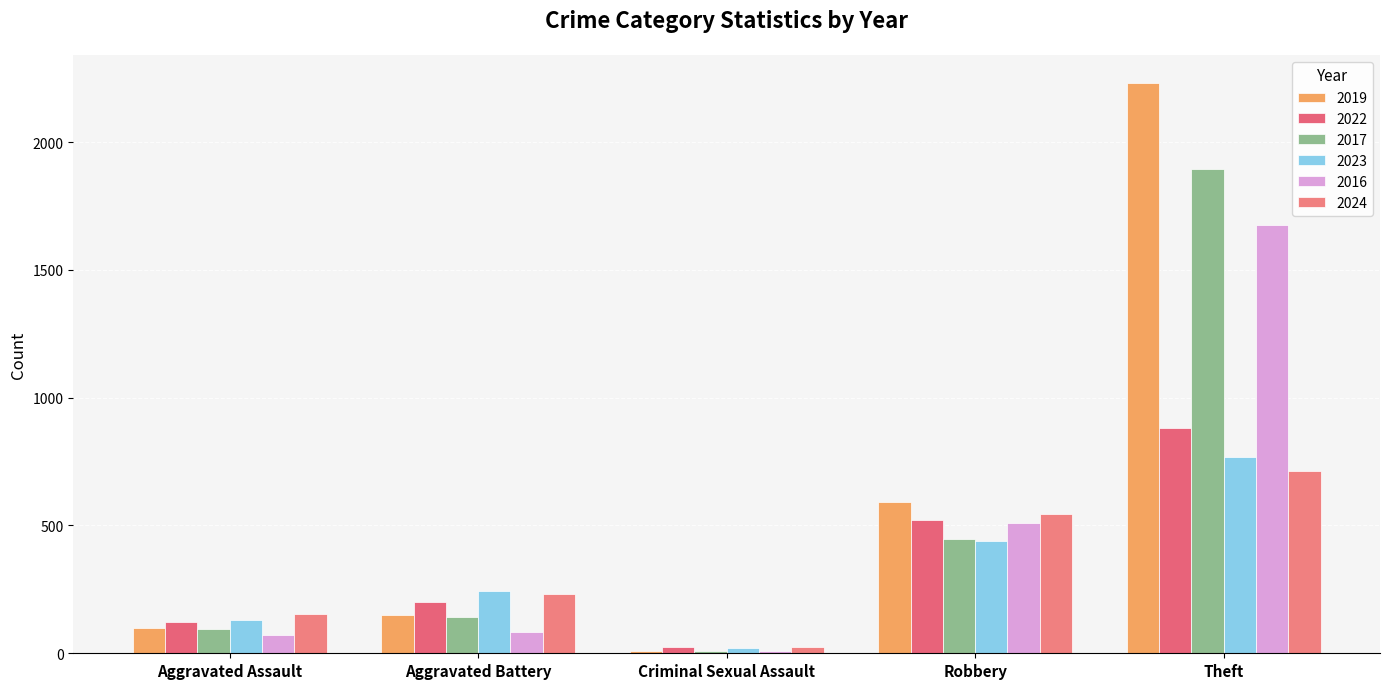

What is the sum of the 2016 values at Criminal Sexual Assault and Theft?

1684